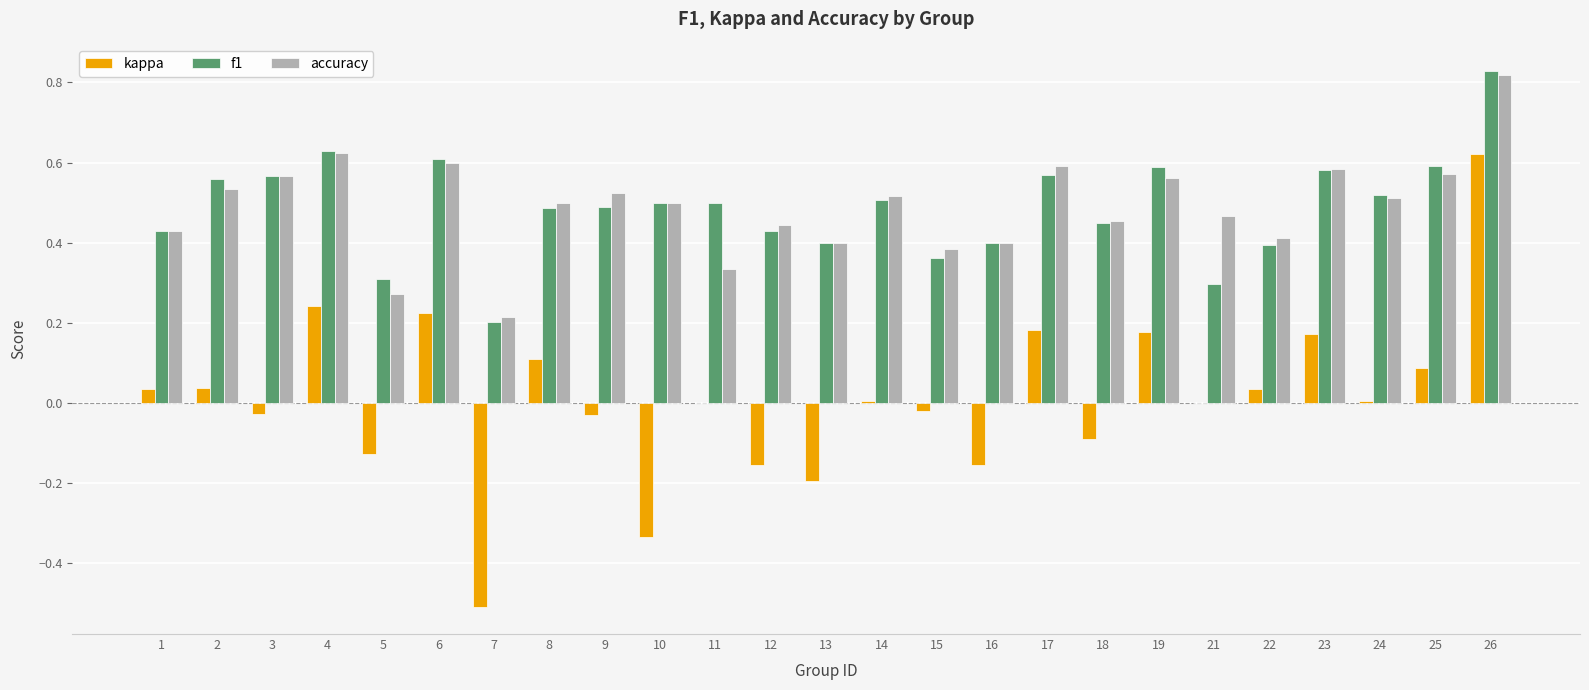

At which label does kappa reach its peak?

26